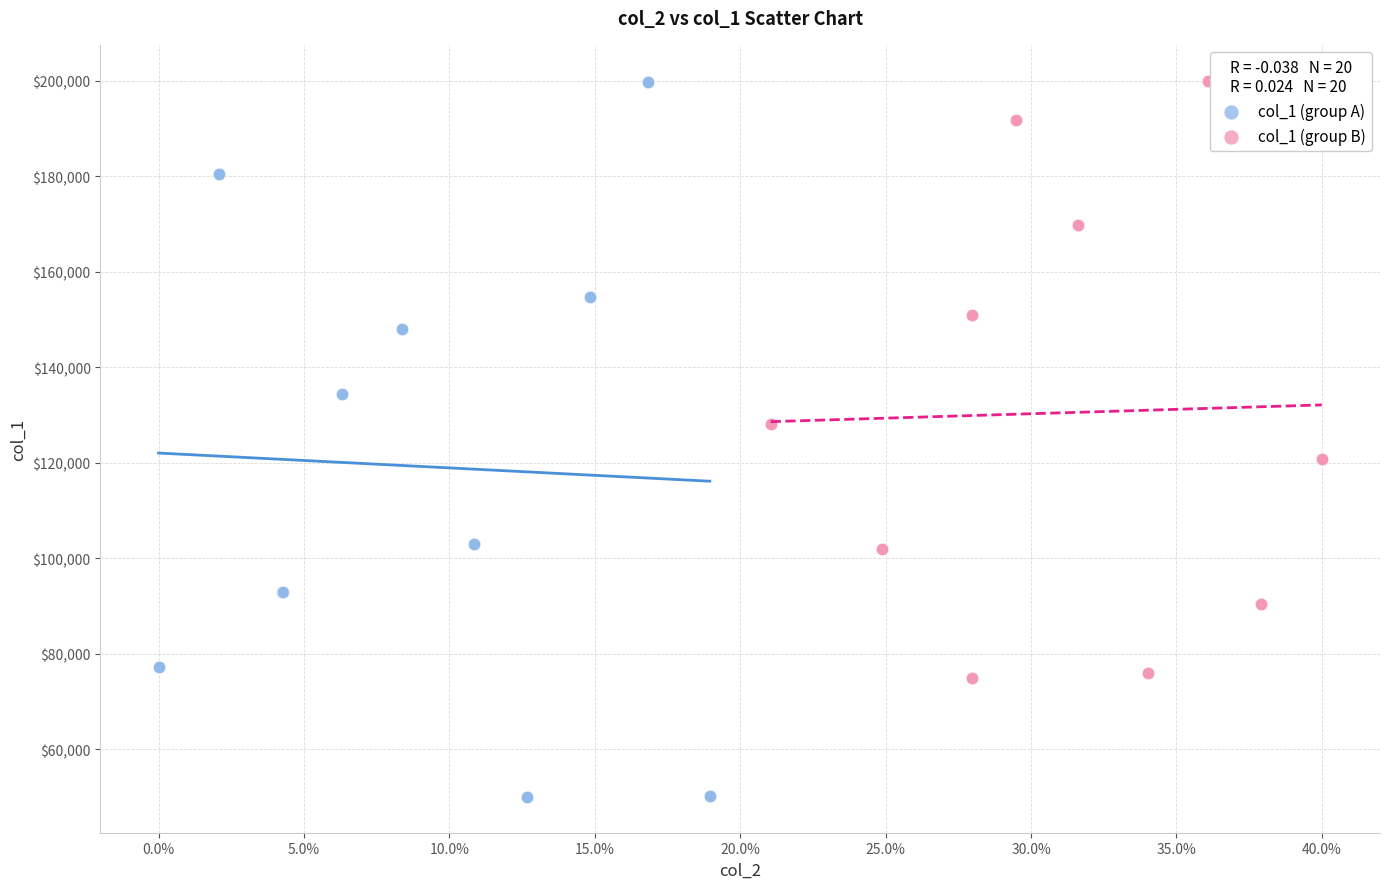

Which series contains the lowest Y value?

col_1 (group A)